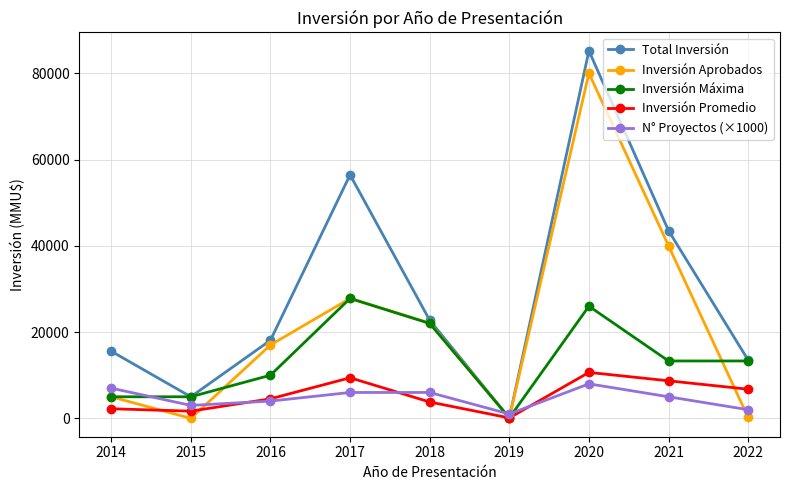

What is the difference between the Inversión Aprobados values at 2016 and 2021?

23000